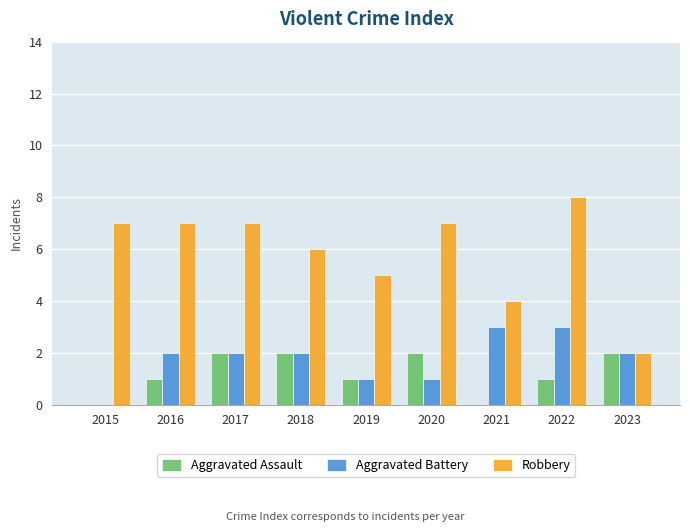

Which series has the largest total across all categories?

Robbery